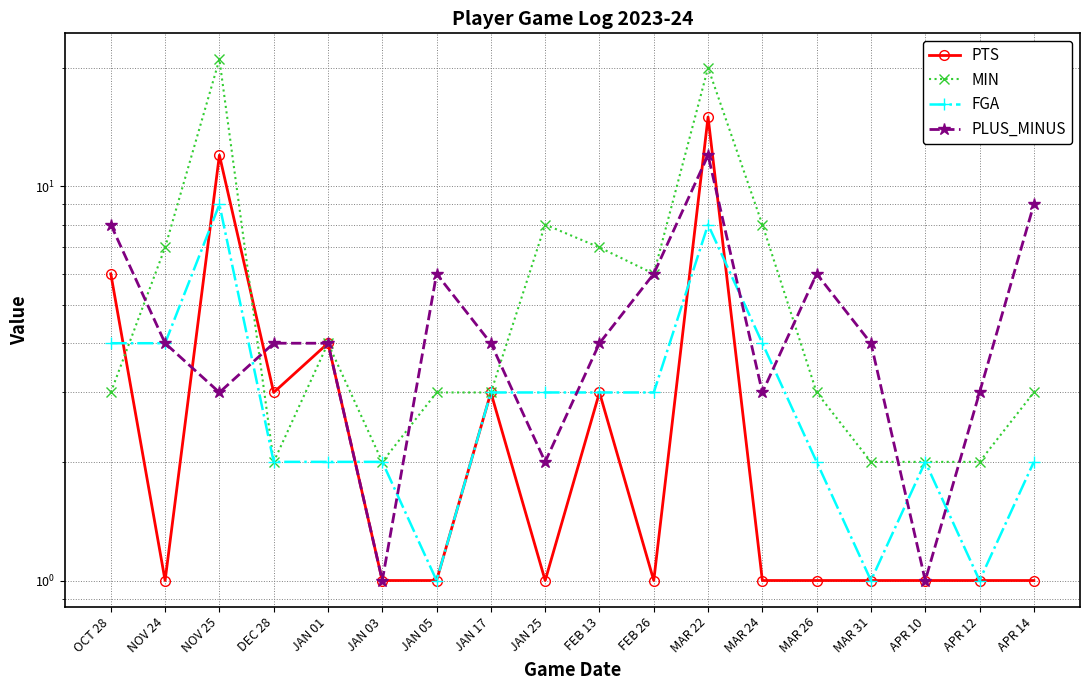

What is the value of the PTS point at the 3rd from the left?

12